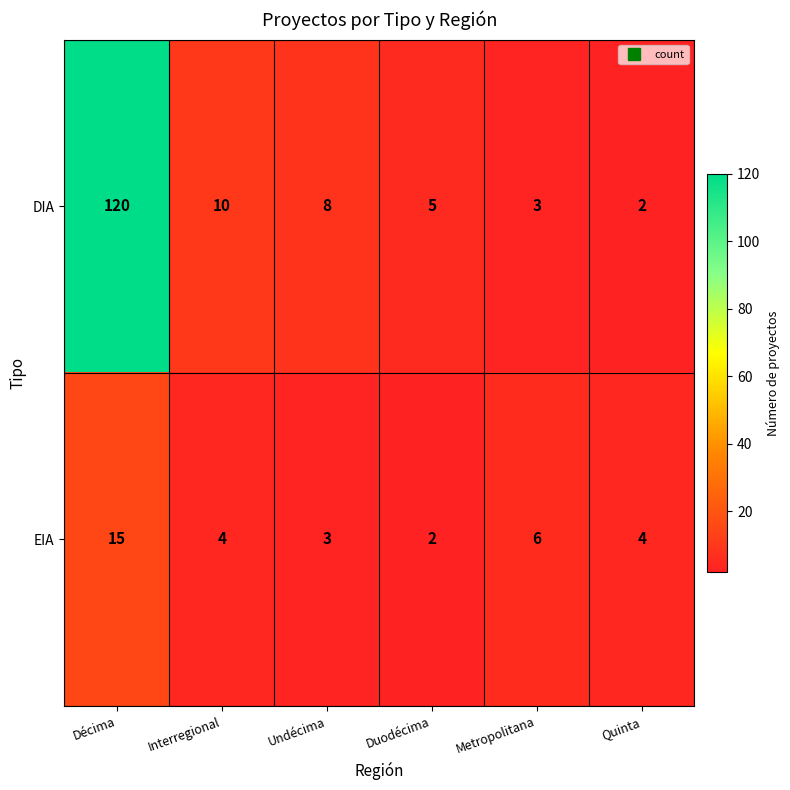

Is the value of EIA at Duodécima greater than the value of DIA at Undécima?

No